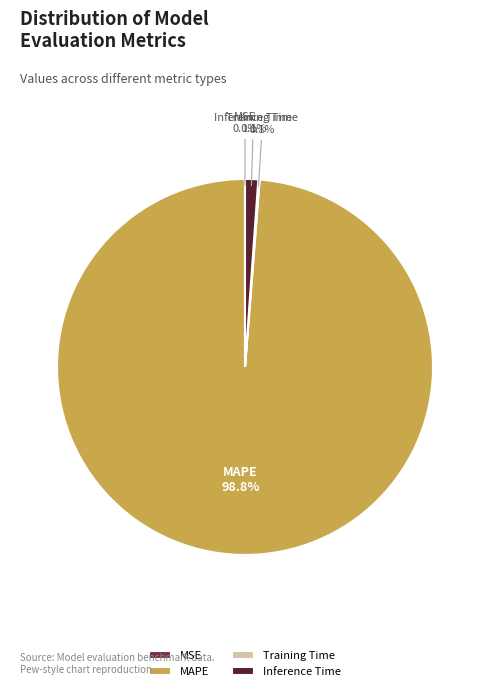

What portion of the pie excludes Inference Time?

98.9%